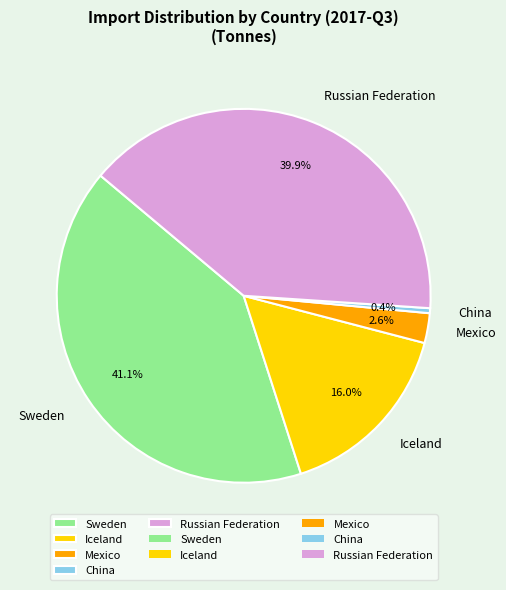

Count the number of slices in the pie.

5